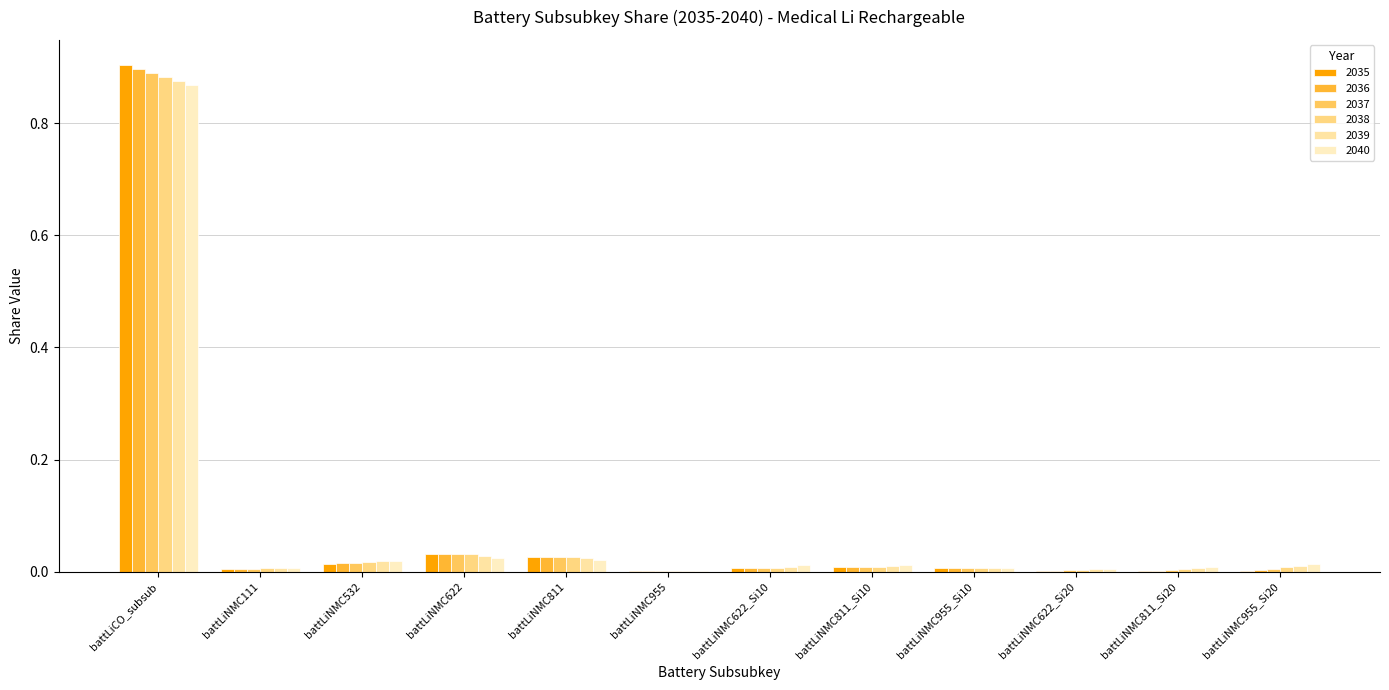

Which series has the largest range (max minus min)?

2035